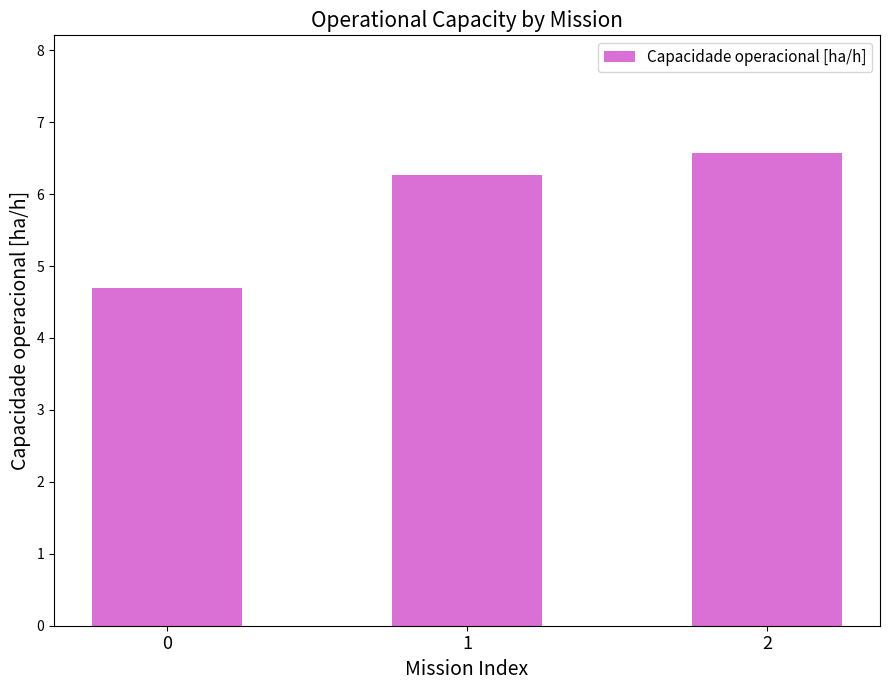

List the labels in order of value, largest first.

2, 1, 0